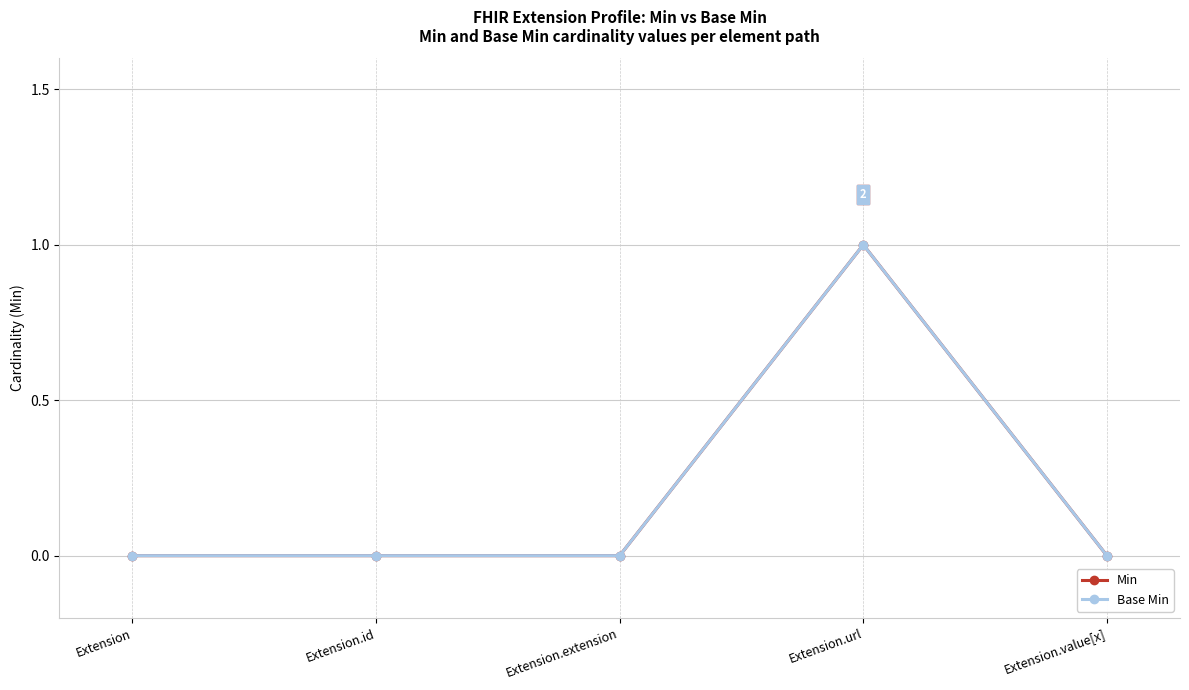

Where is Min nearest to the value 0?

Extension